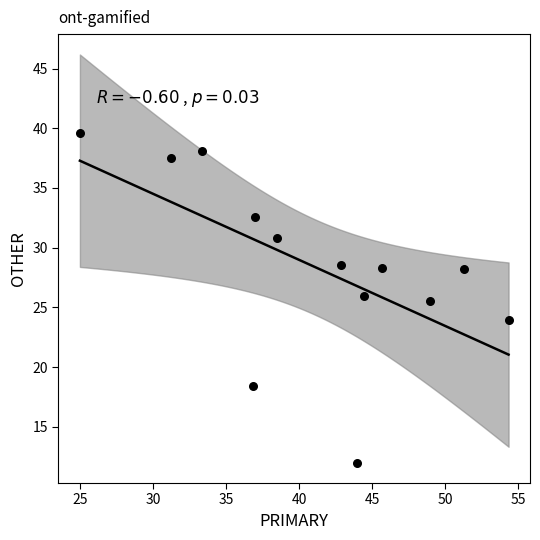

What Y value in the scatter plot is closest to 25?

25.5